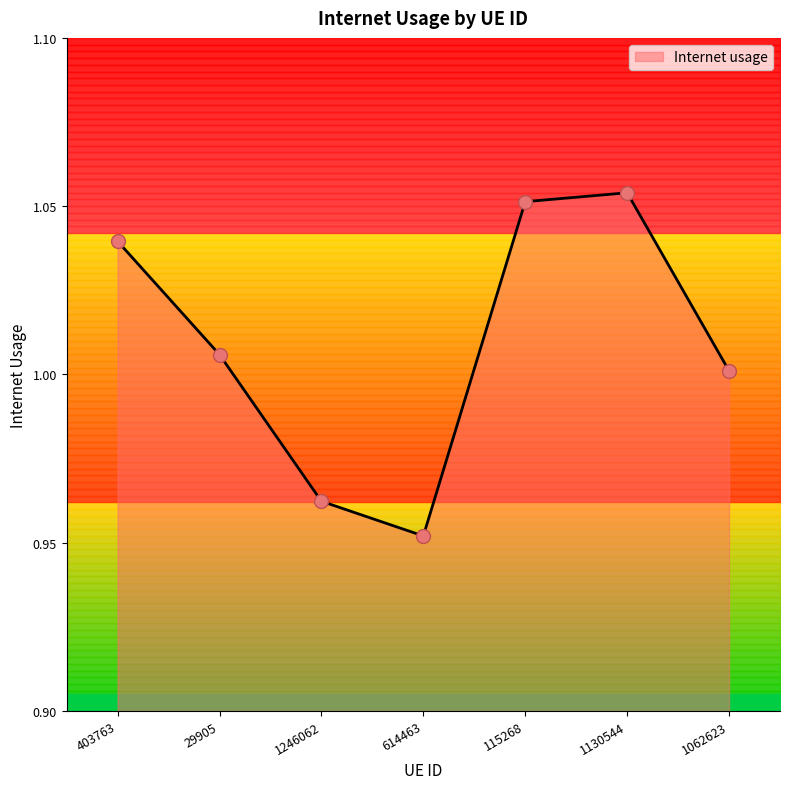

Which has a higher value, 403763 or 1246062?

403763